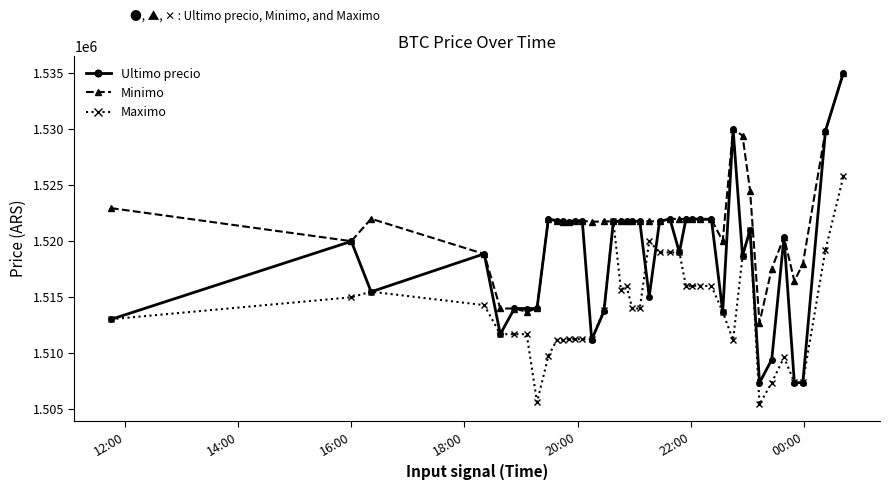

Which series has the largest range (max minus min)?

Ultimo precio